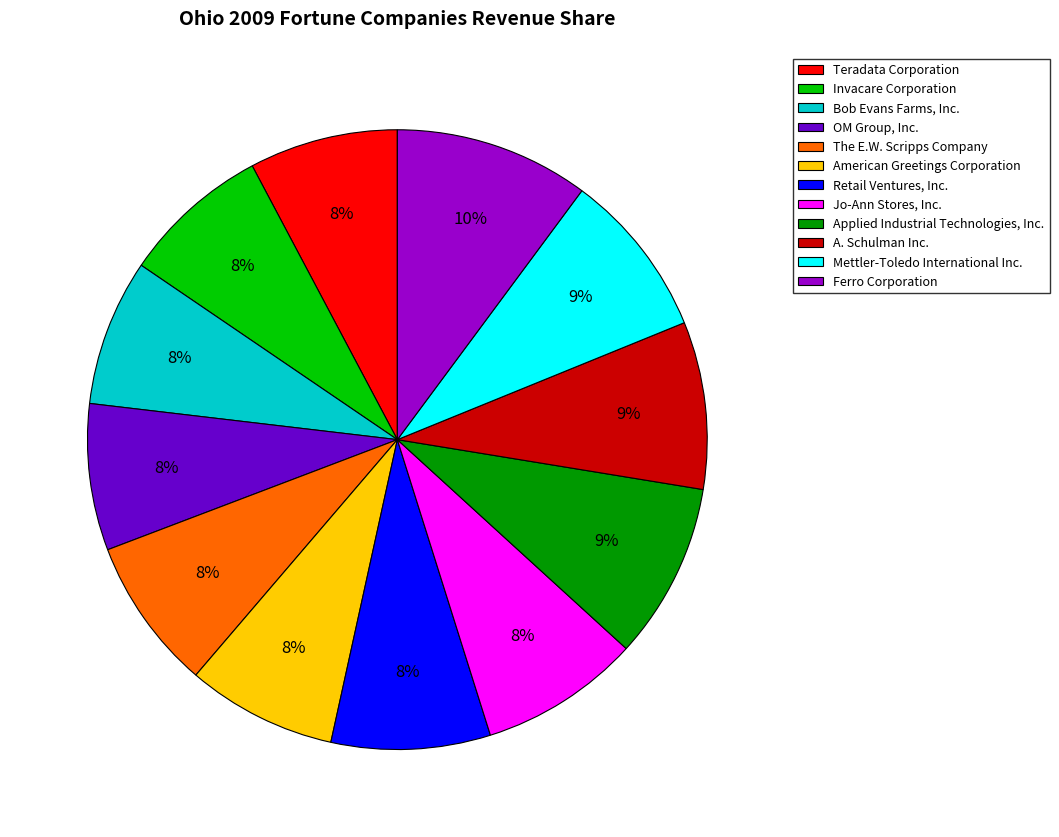

To the nearest percent, what is the average slice percentage?

8%